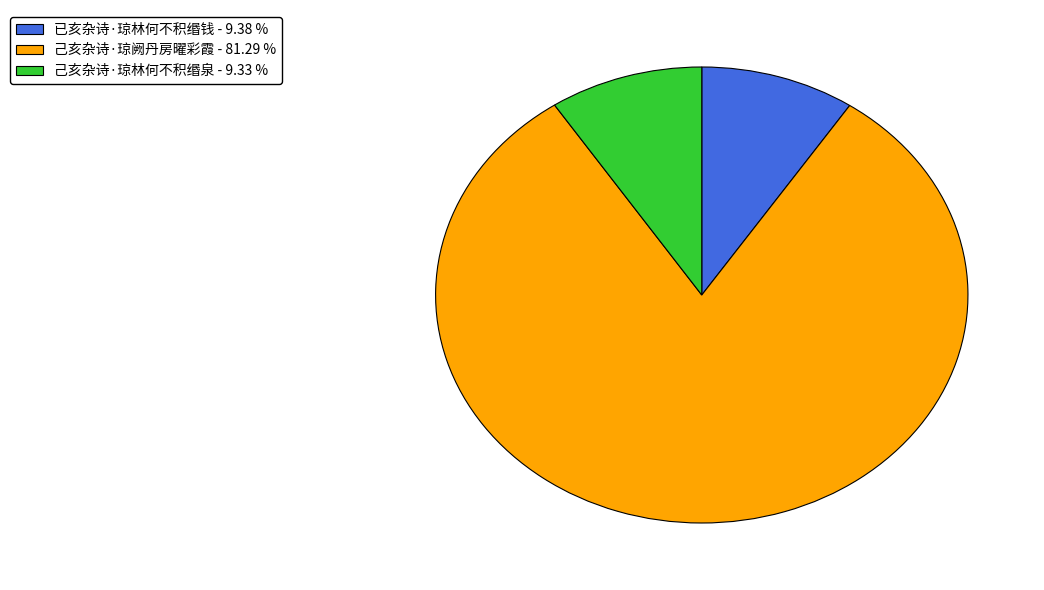

What is the largest slice in the pie chart?

己亥杂诗·琼阙丹房曜彩霞